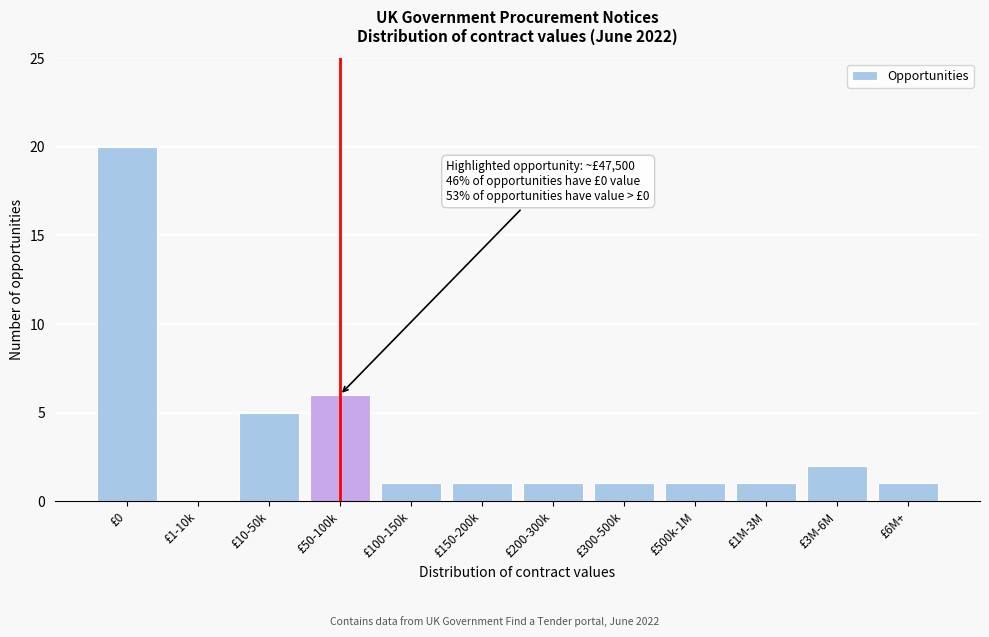

Reading left to right, transcribe all the data shown in this chart.

£0=20	£1-10k=0	£10-50k=5	£50-100k=6	£100-150k=1	£150-200k=1	£200-300k=1	£300-500k=1	£500k-1M=1	£1M-3M=1	£3M-6M=2	£6M+=1